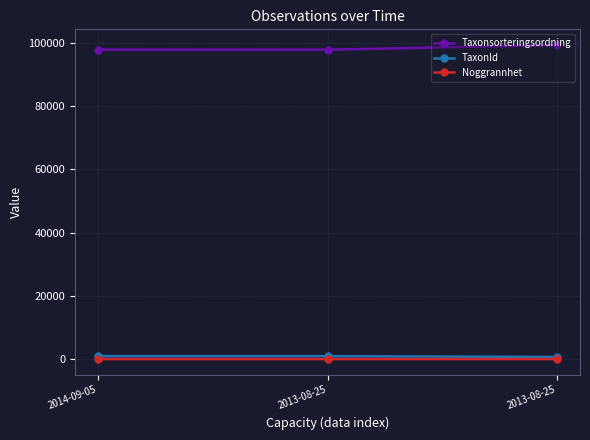

Which category has the lowest value in the TaxonId series?

2013-08-25